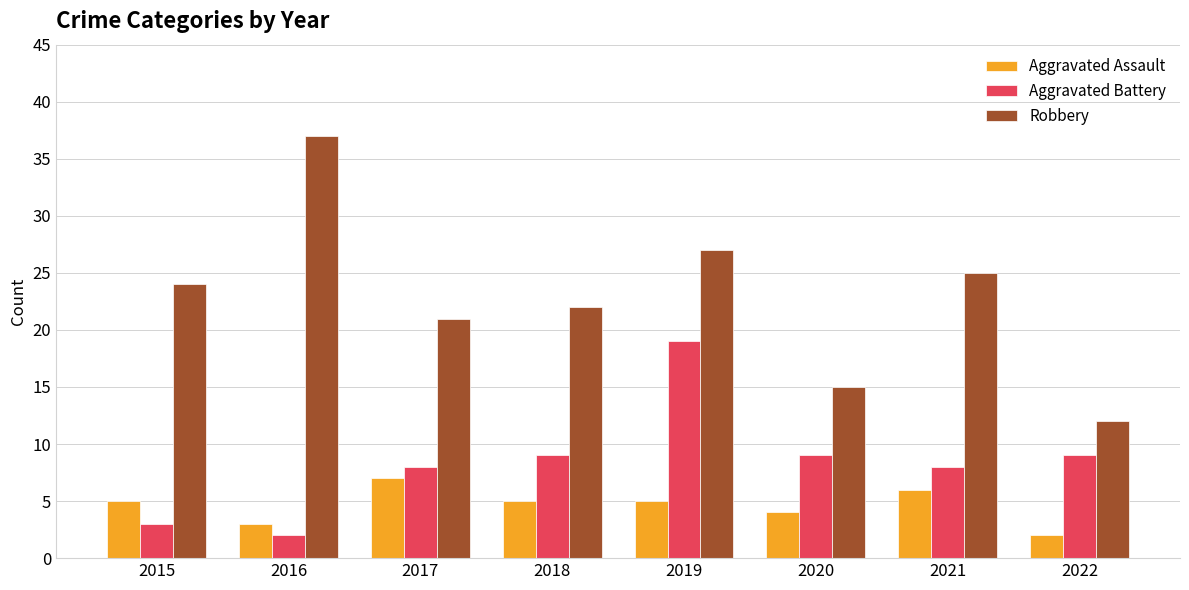

True or false: Aggravated Battery has a value of 14 at 2018.

False